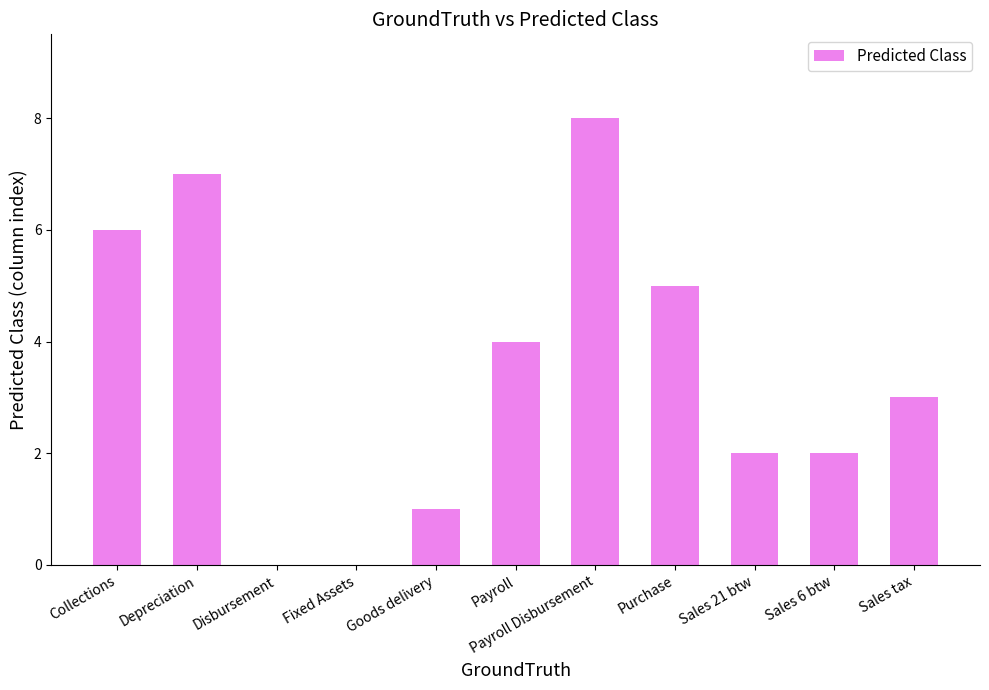

The value at Payroll is 7. True or false?

False